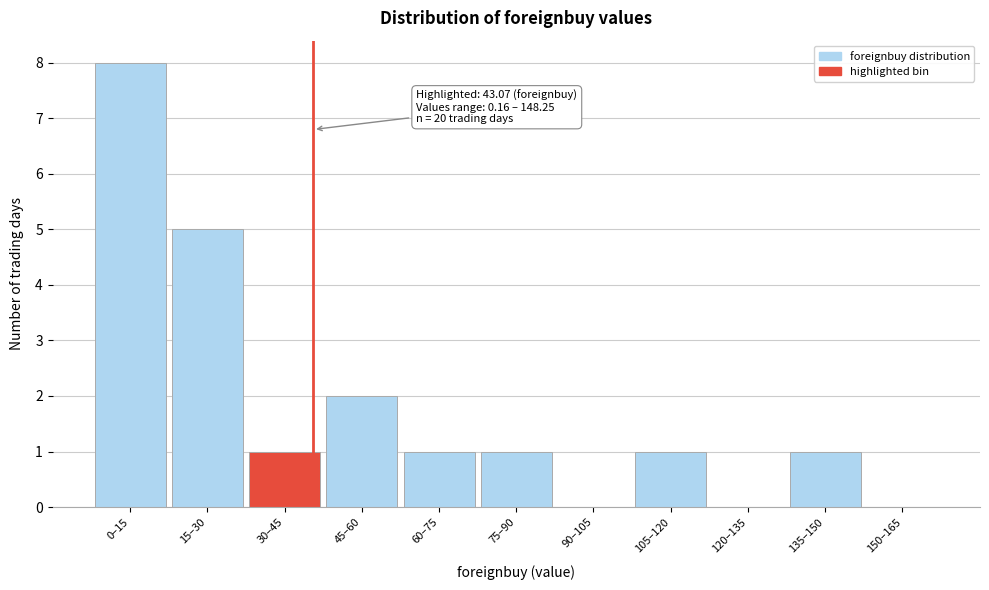

Reading left to right, list all the values displayed in this chart.

0–15=8	15–30=5	30–45=1	45–60=2	60–75=1	75–90=1	90–105=0	105–120=1	120–135=0	135–150=1	150–165=0